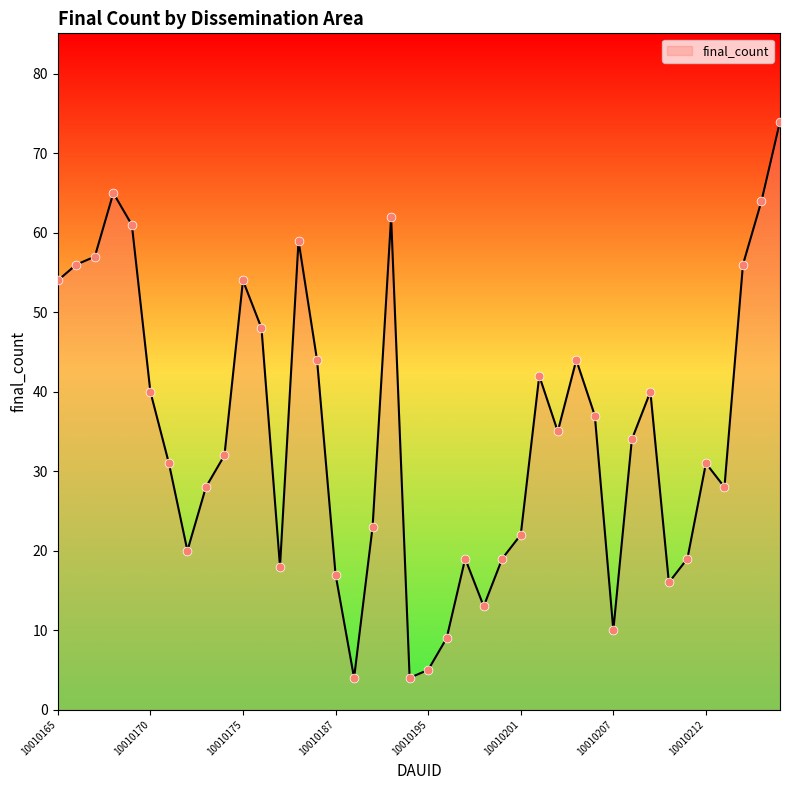

What is the difference between the maximum and minimum values?

70